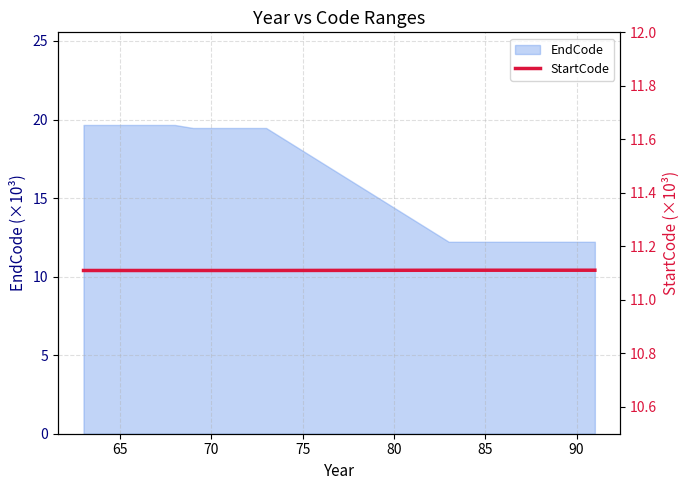

The value of EndCode at 85 is 3.4. True or false?

False